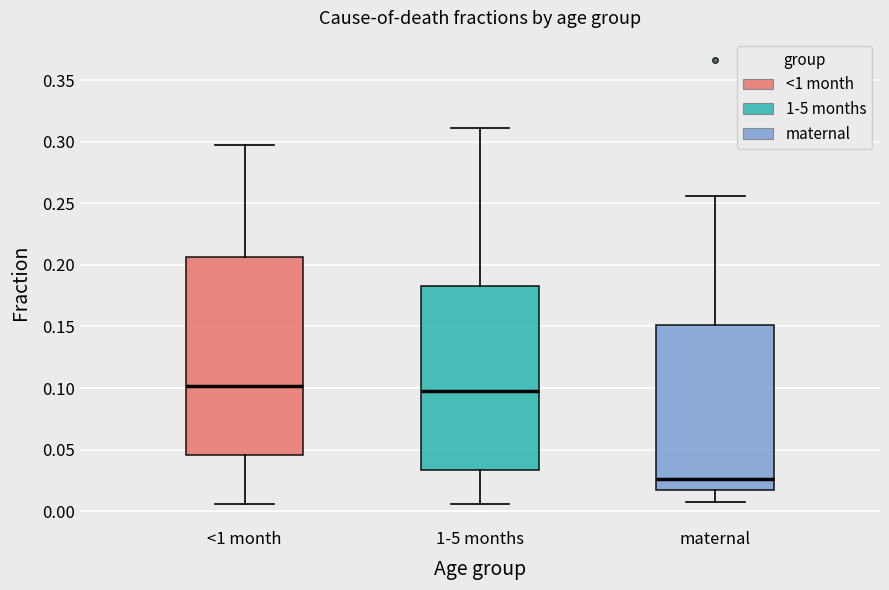

Reading left to right, read every box against the y-axis: the position of its median line, the range the box covers, and the ends of its whiskers. The values are not printed on the chart, so give them approximately, as read against the axis.

<1 month: median 0.100, box 0.045 to 0.205, whiskers 0.005 to 0.295
1-5 months: median 0.100, box 0.035 to 0.185, whiskers 0.005 to 0.310
maternal: median 0.025, box 0.020 to 0.150, whiskers 0.005 to 0.255